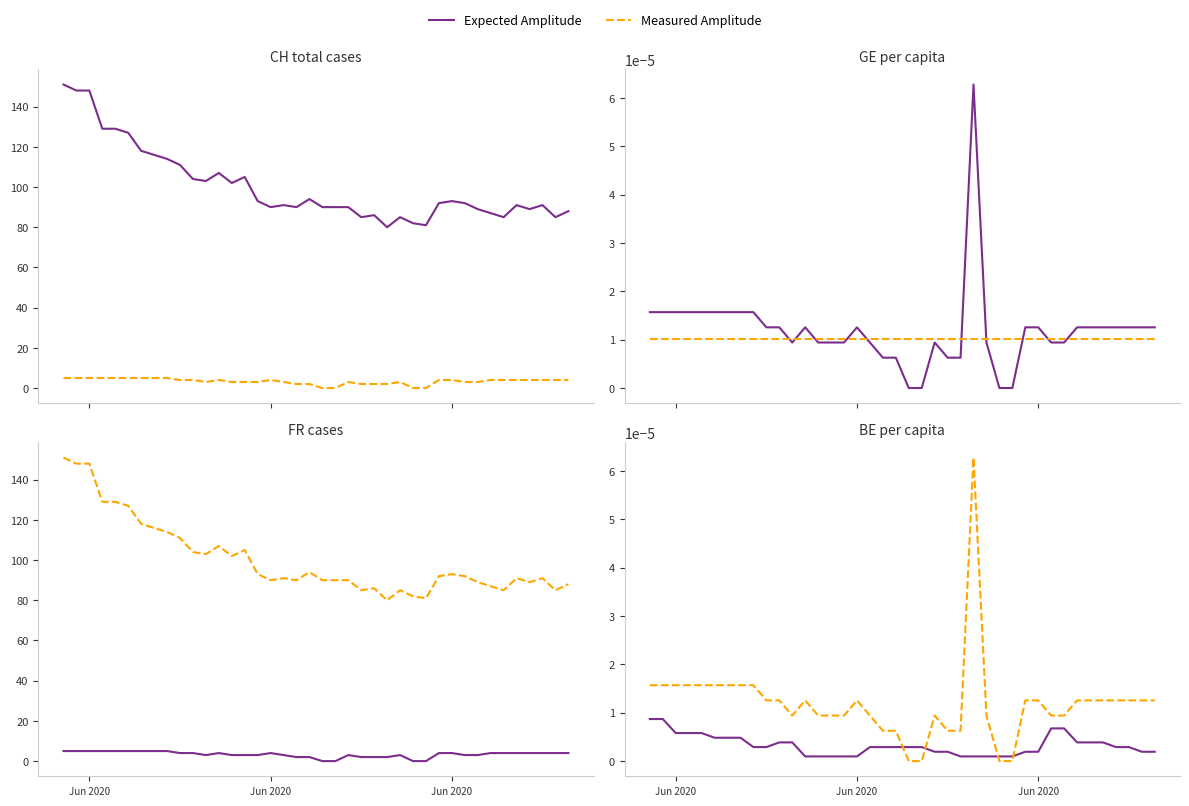

True or false: BE_pc and CH intersect in this chart.

False